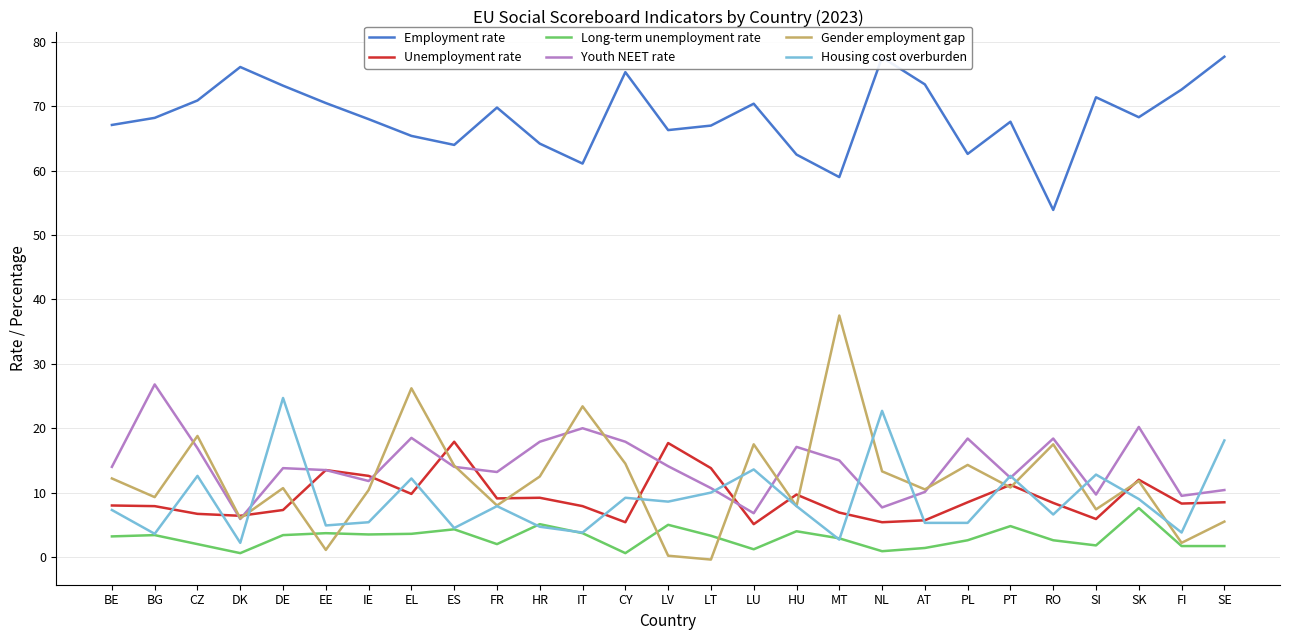

What is the sum of the Long-term unemployment rate values at LT and LV?

8.3